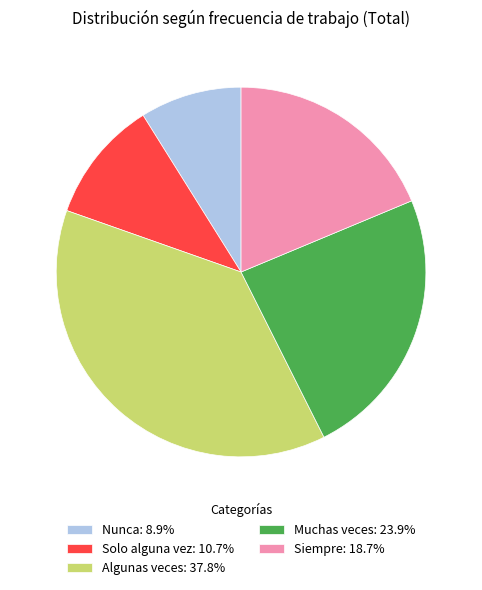

How many segments does this pie chart have?

5